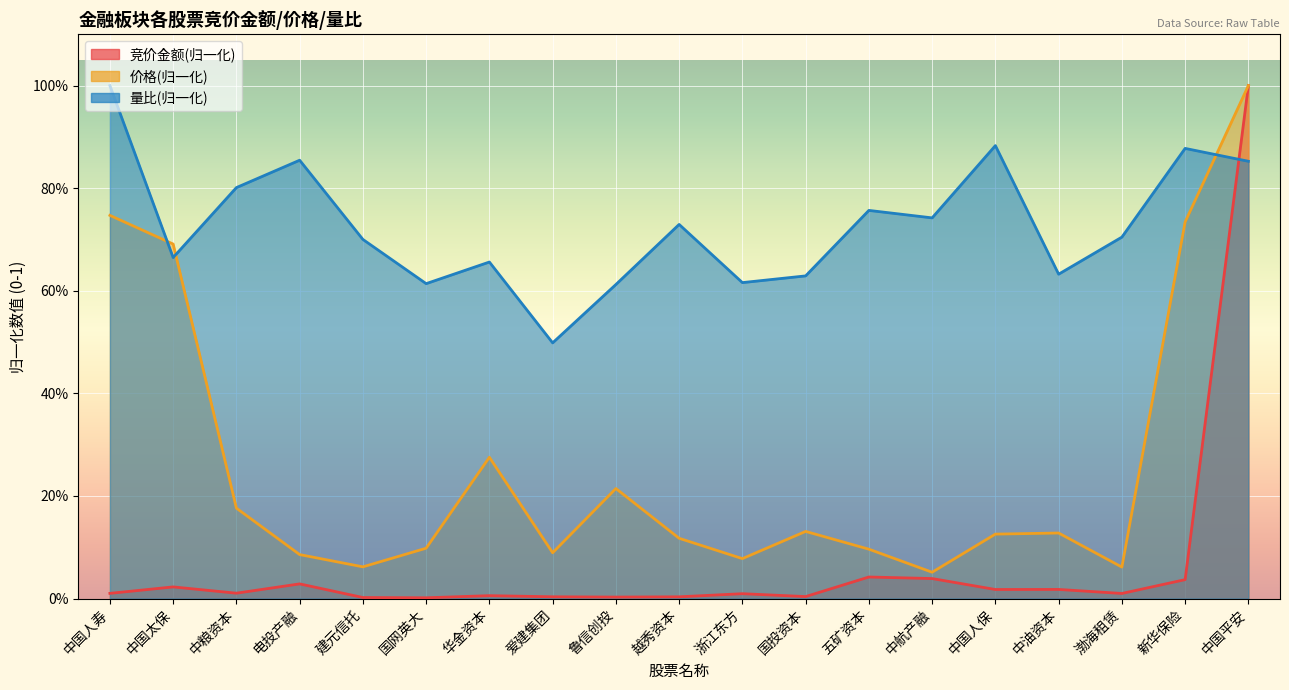

At 华金资本, list the series in order from largest to smallest.

量比, 价格, 竞价金额